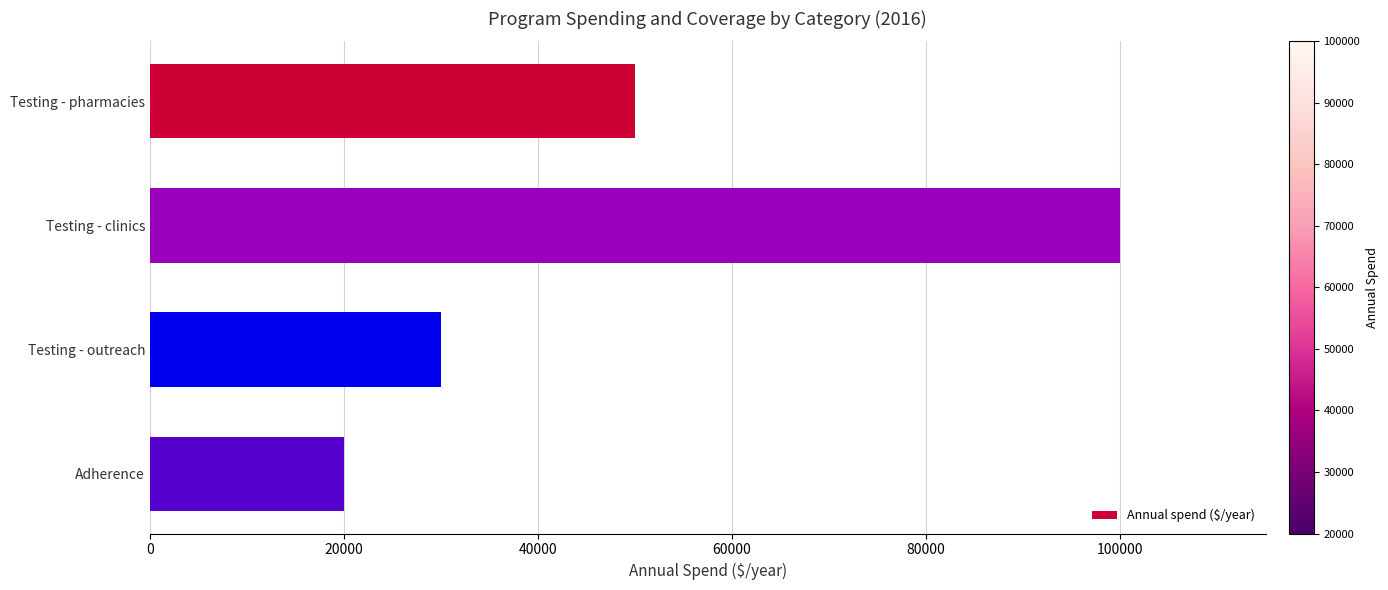

What is the maximum value shown in the chart?

100000